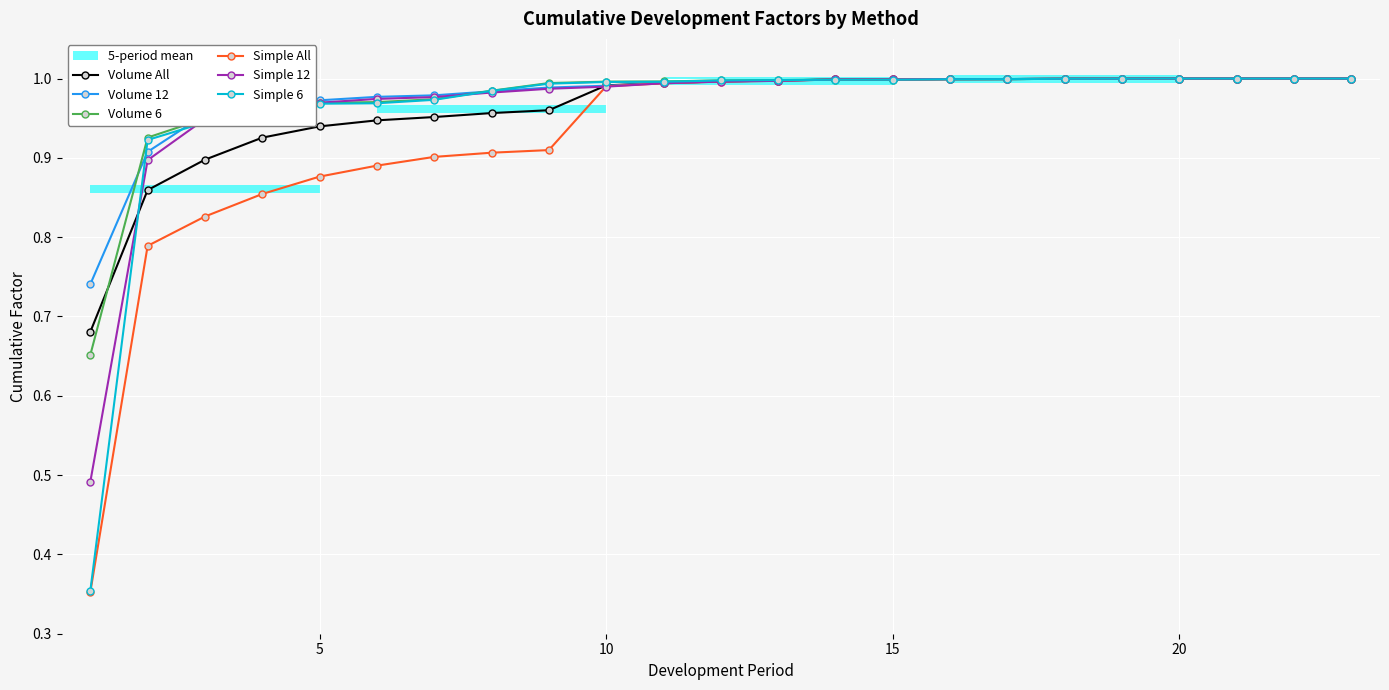

How many lines are shown in the chart?

6